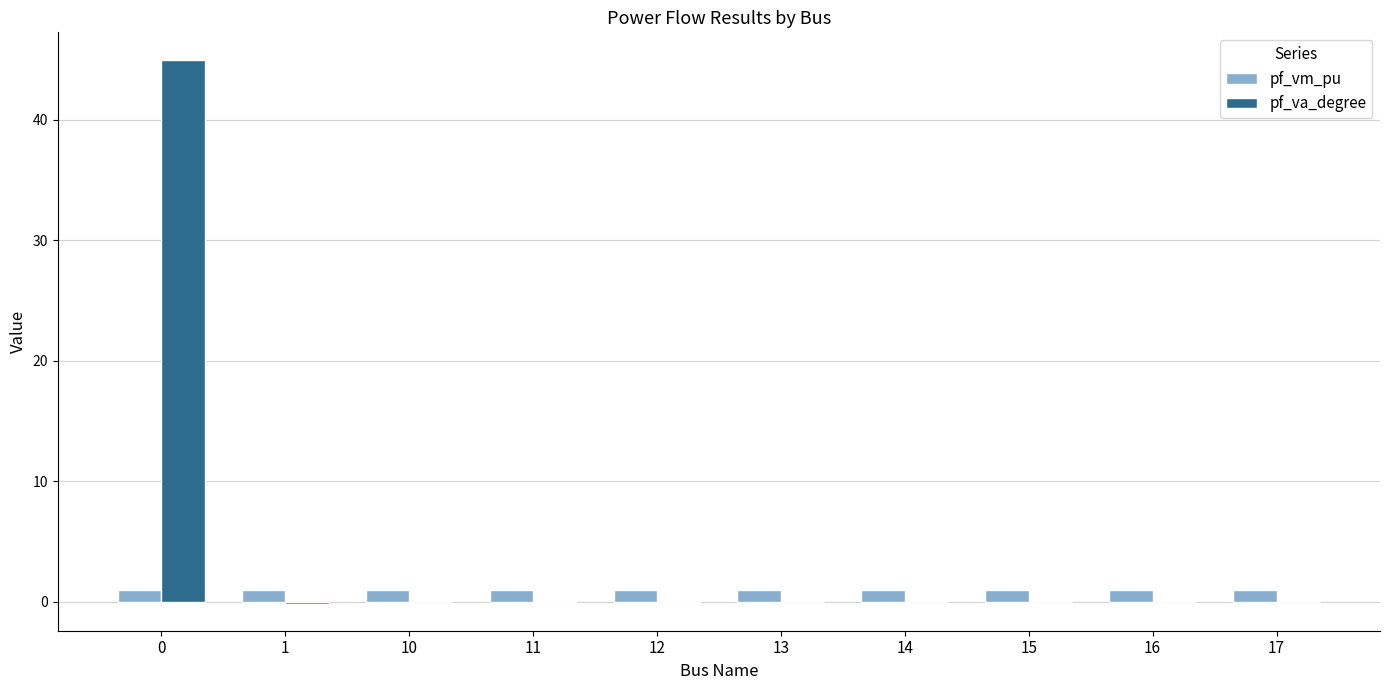

Which series changed the most between 0 and 17?

pf_va_degree